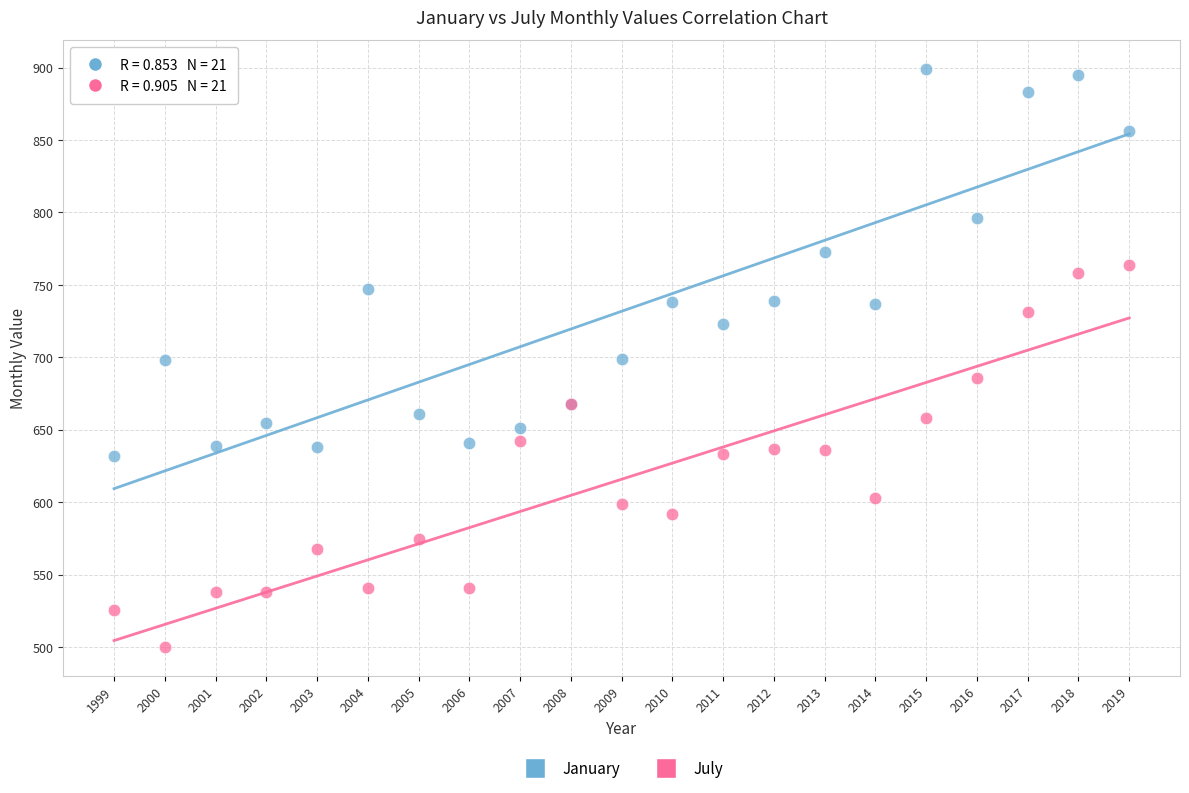

Which series reaches the minimum Y coordinate?

July